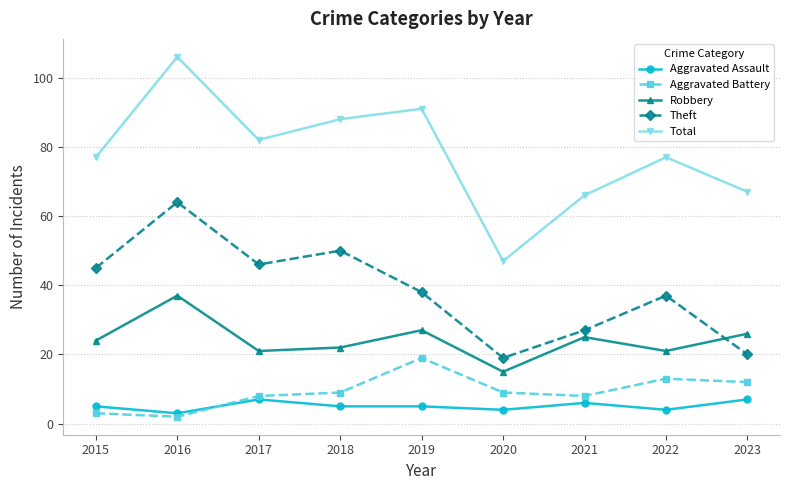

At how many categories does at least one series exceed 20?

9